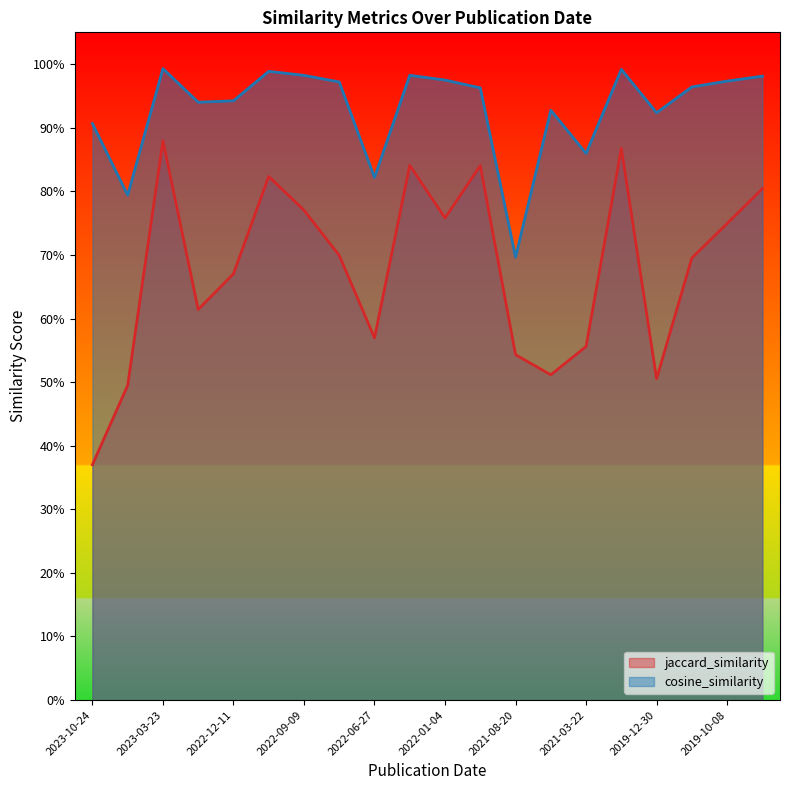

True or false: cosine_similarity and jaccard_similarity cross at least once.

False